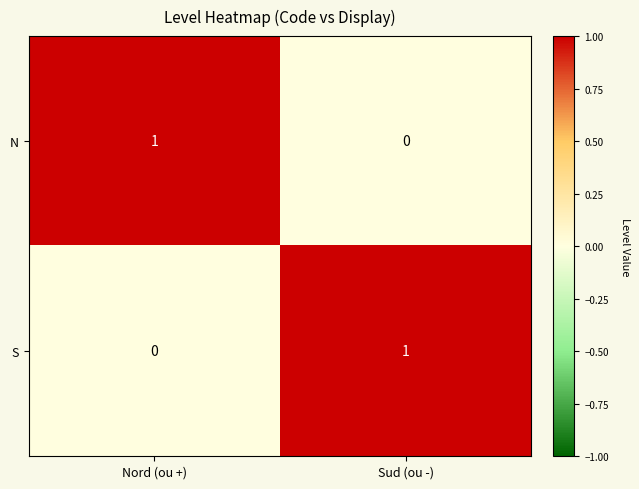

Reading right to left, extract all data points from this chart.

N: Sud (ou -)=0	Nord (ou +)=1
S: Sud (ou -)=1	Nord (ou +)=0